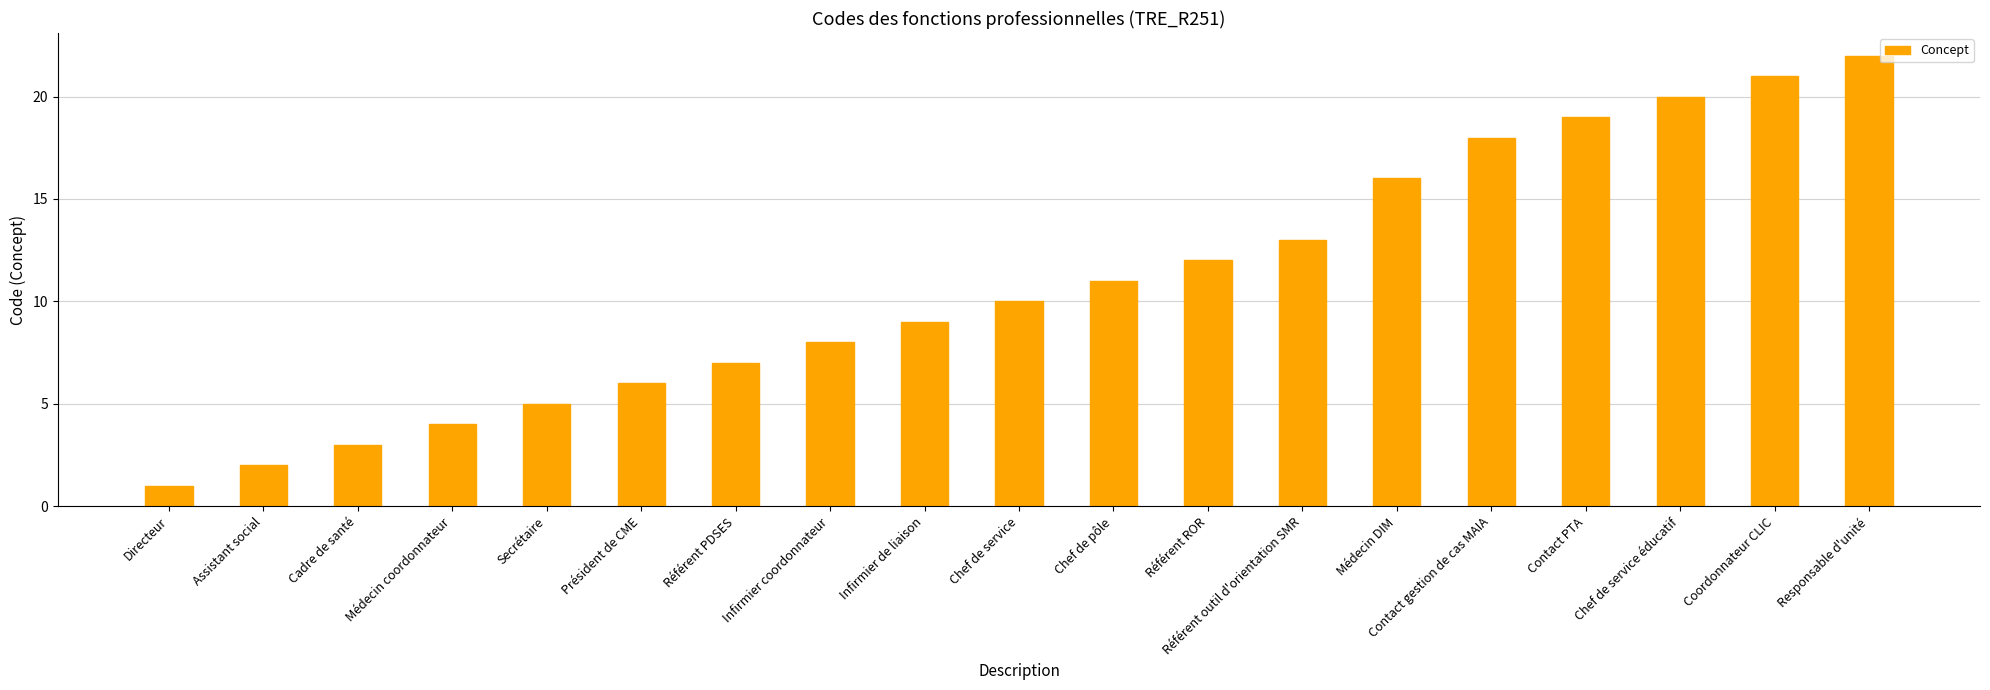

What is the value of the 8th bar from the left?

8